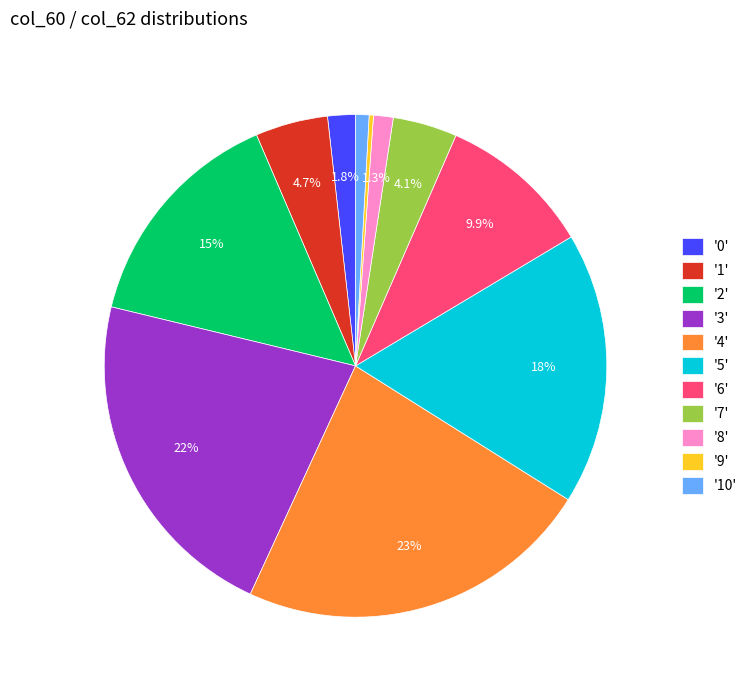

What percentage do '0' and '6' together represent?

11.7%